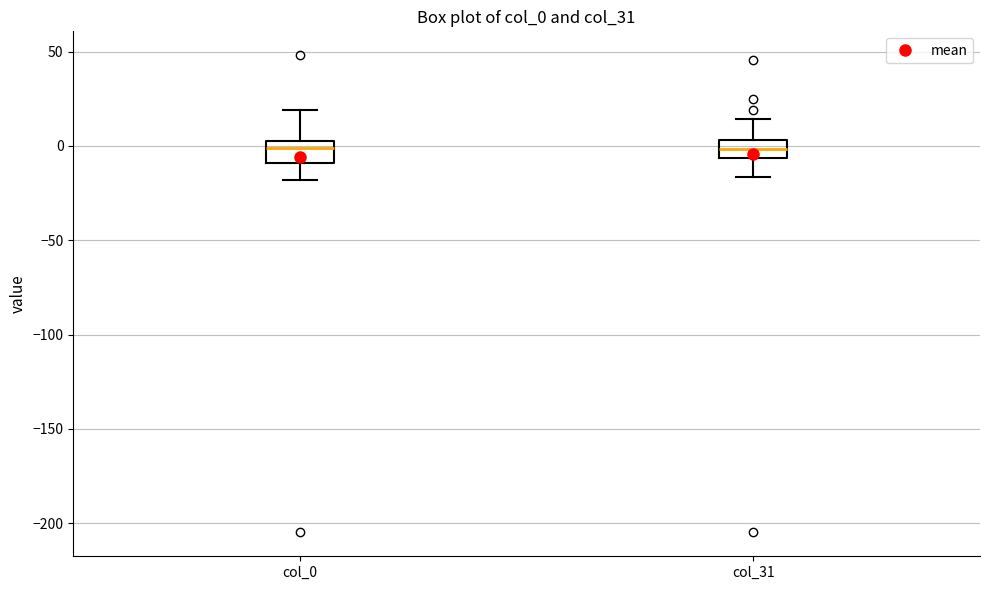

Reading left to right, read every box against the y-axis: the position of its median line, the range the box covers, and the ends of its whiskers. The values are not printed on the chart, so give them approximately, as read against the axis.

col_0: median 0, box -10 to 5, whiskers -20 to 20
col_31: median 0, box -5 to 5, whiskers -15 to 15